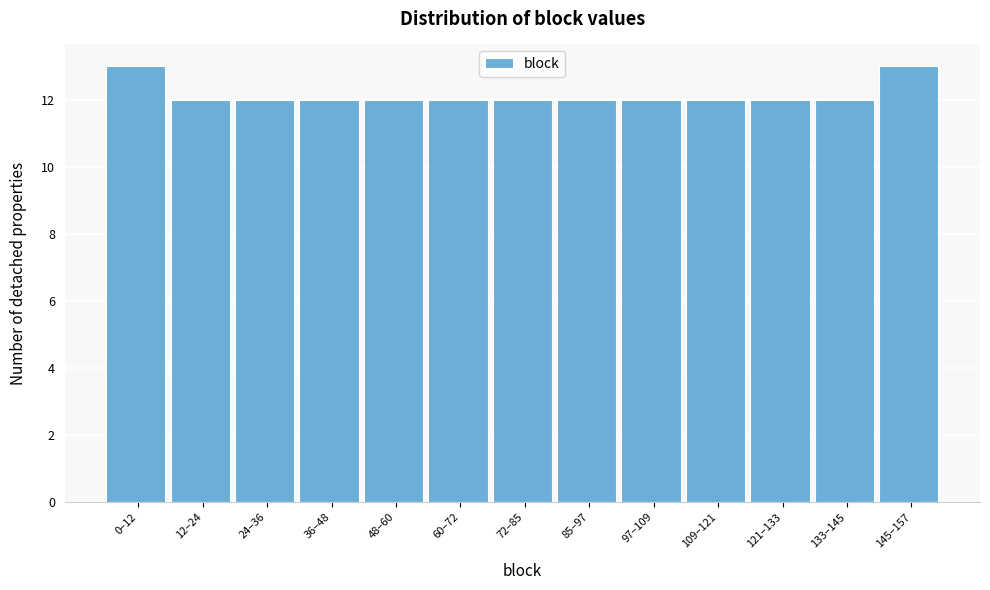

Reading left to right, what are all the values shown in this chart?

0–12=13	12–24=12	24–36=12	36–48=12	48–60=12	60–72=12	72–85=12	85–97=12	97–109=12	109–121=12	121–133=12	133–145=12	145–157=13